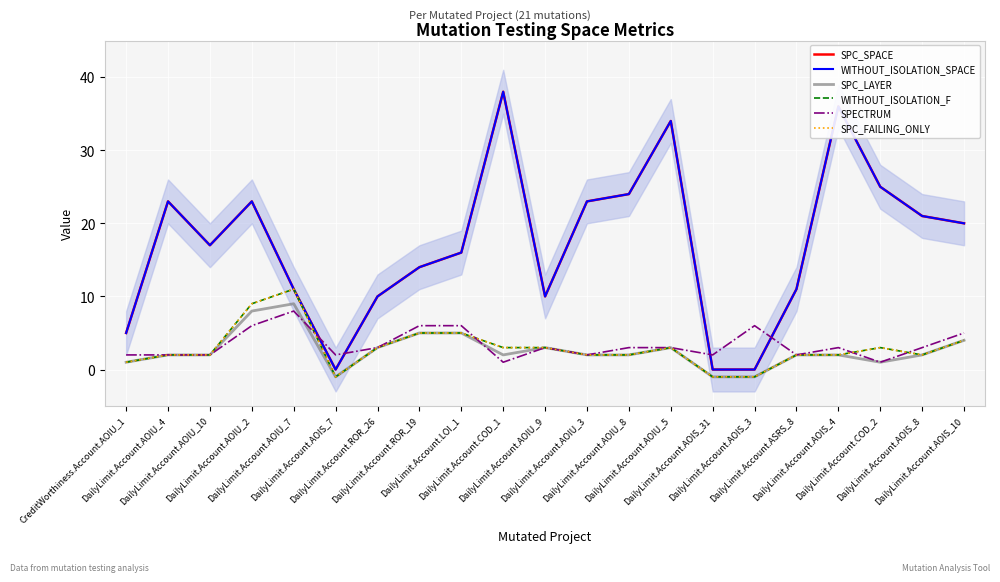

True or false: SPC_LAYER and WITHOUT_ISOLATION_F intersect in this chart.

False